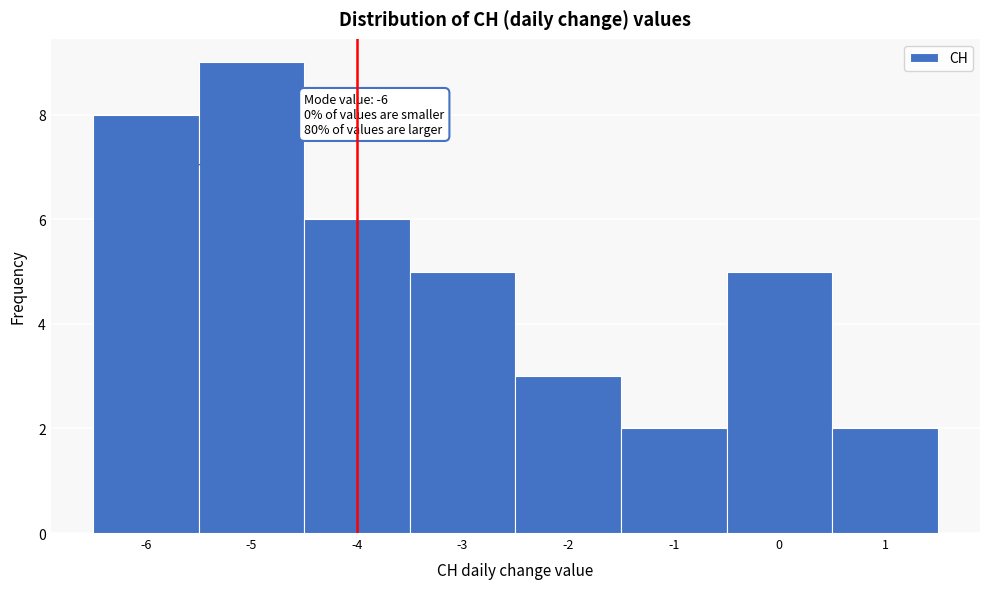

Over which range of the x-axis is the bar tallest?

-5.5 to -4.5